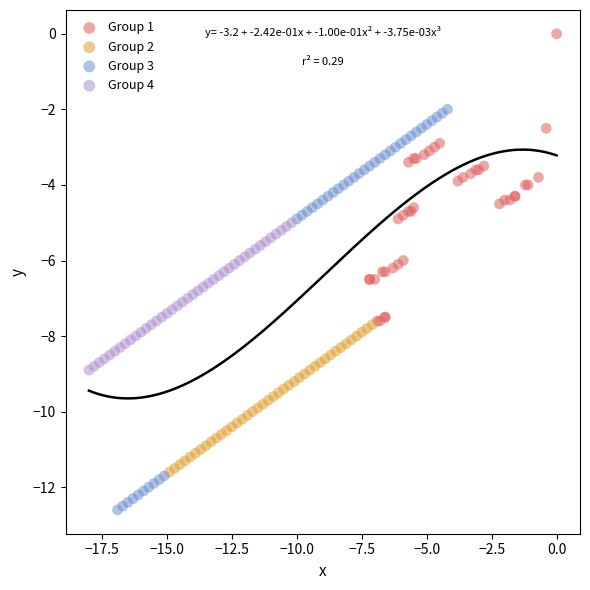

Which series reaches the maximum Y coordinate?

Group 1